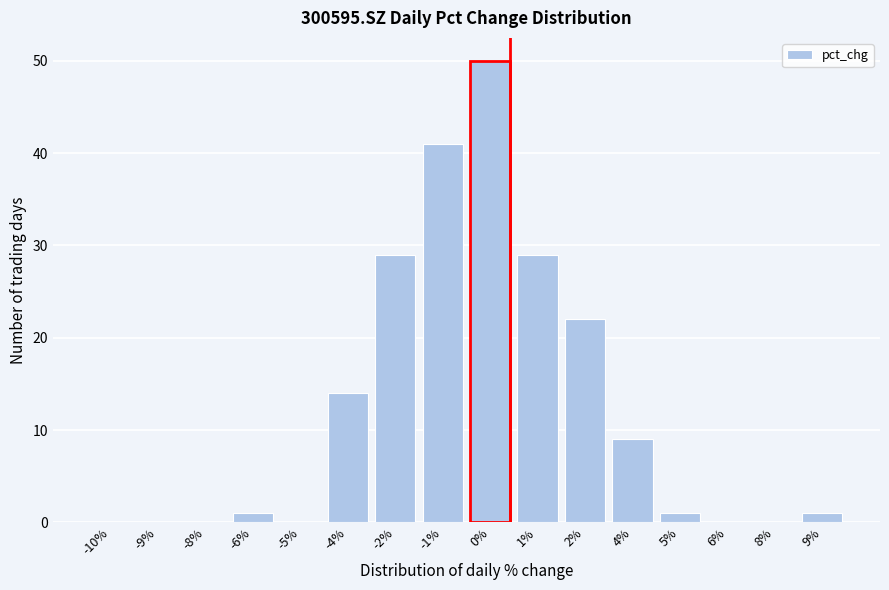

Reading left to right, extract all data points from this chart.

-10%=0	-9%=0	-8%=0	-6%=1	-5%=0	-4%=14	-2%=29	-1%=41	0%=50	1%=29	2%=22	4%=9	5%=1	6%=0	8%=0	9%=1